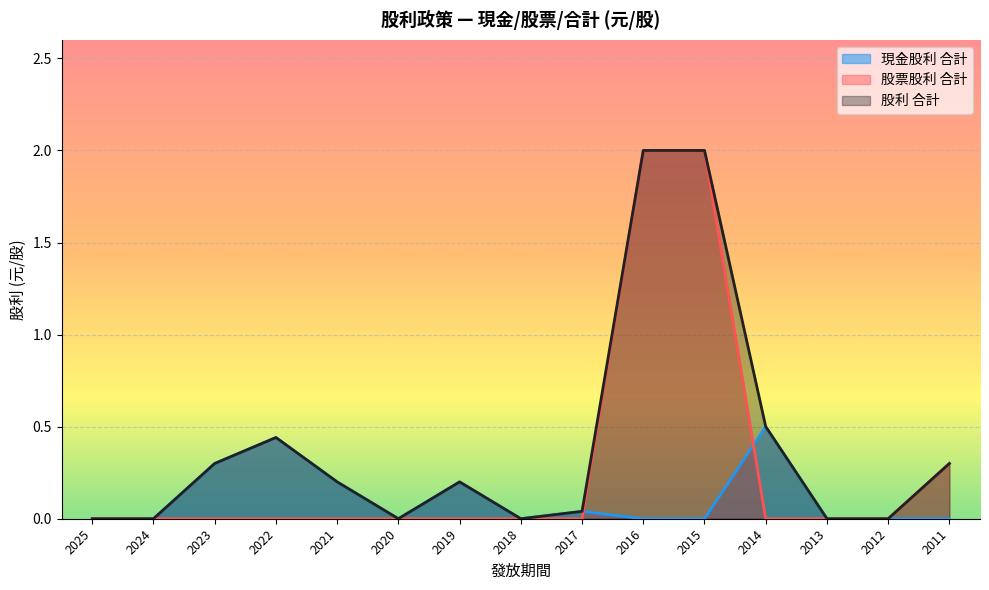

Reading left to right, extract all data points from this chart.

現金股利 合計: 2025=0.0	2024=0.0	2023=0.3	2022=0.4	2021=0.2	2020=0.0	2019=0.2	2018=0.0	2017=0.0	2016=0.0	2015=0.0	2014=0.5	2013=0.0	2012=0.0	2011=0.0
股票股利 合計: 2025=0.0	2024=0.0	2023=0.0	2022=0.0	2021=0.0	2020=0.0	2019=0.0	2018=0.0	2017=0.0	2016=2.0	2015=2.0	2014=0.0	2013=0.0	2012=0.0	2011=0.3
股利 合計: 2025=0.0	2024=0.0	2023=0.3	2022=0.4	2021=0.2	2020=0.0	2019=0.2	2018=0.0	2017=0.0	2016=2.0	2015=2.0	2014=0.5	2013=0.0	2012=0.0	2011=0.3